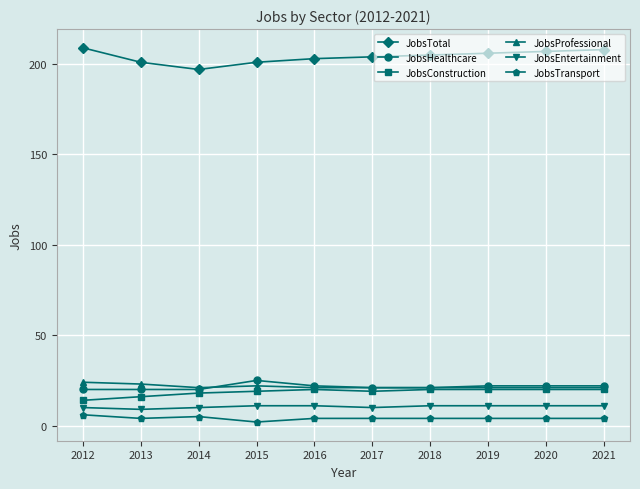

What is the average value of the JobsTotal series?

204